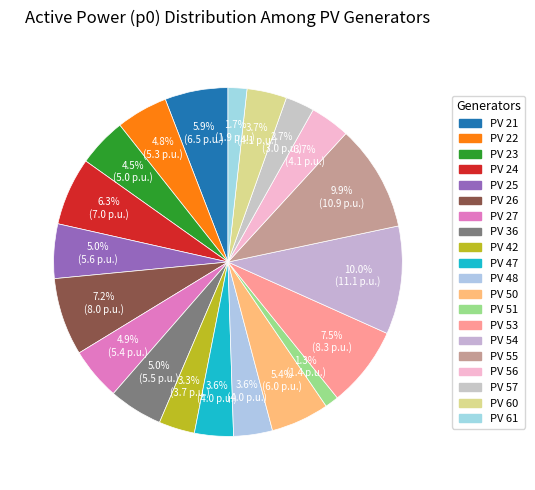

How many slices are in this pie chart?

20